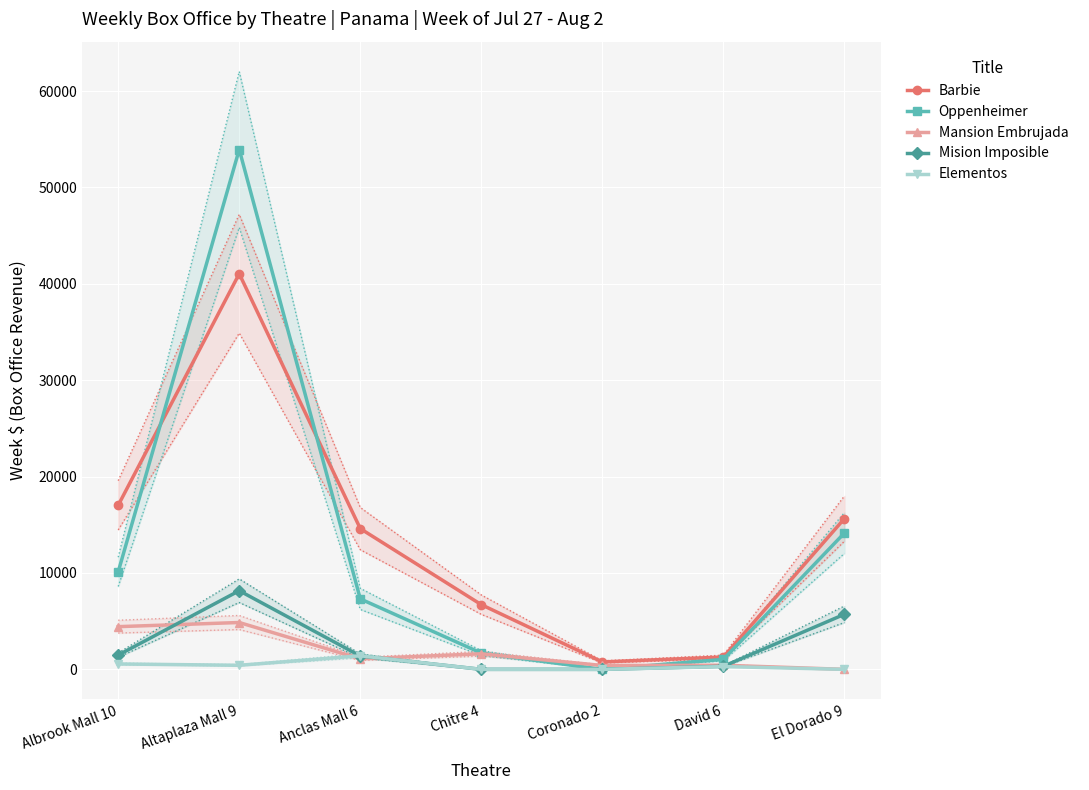

Is it true that Barbie equals 41043.8 at Altaplaza Mall 9?

True